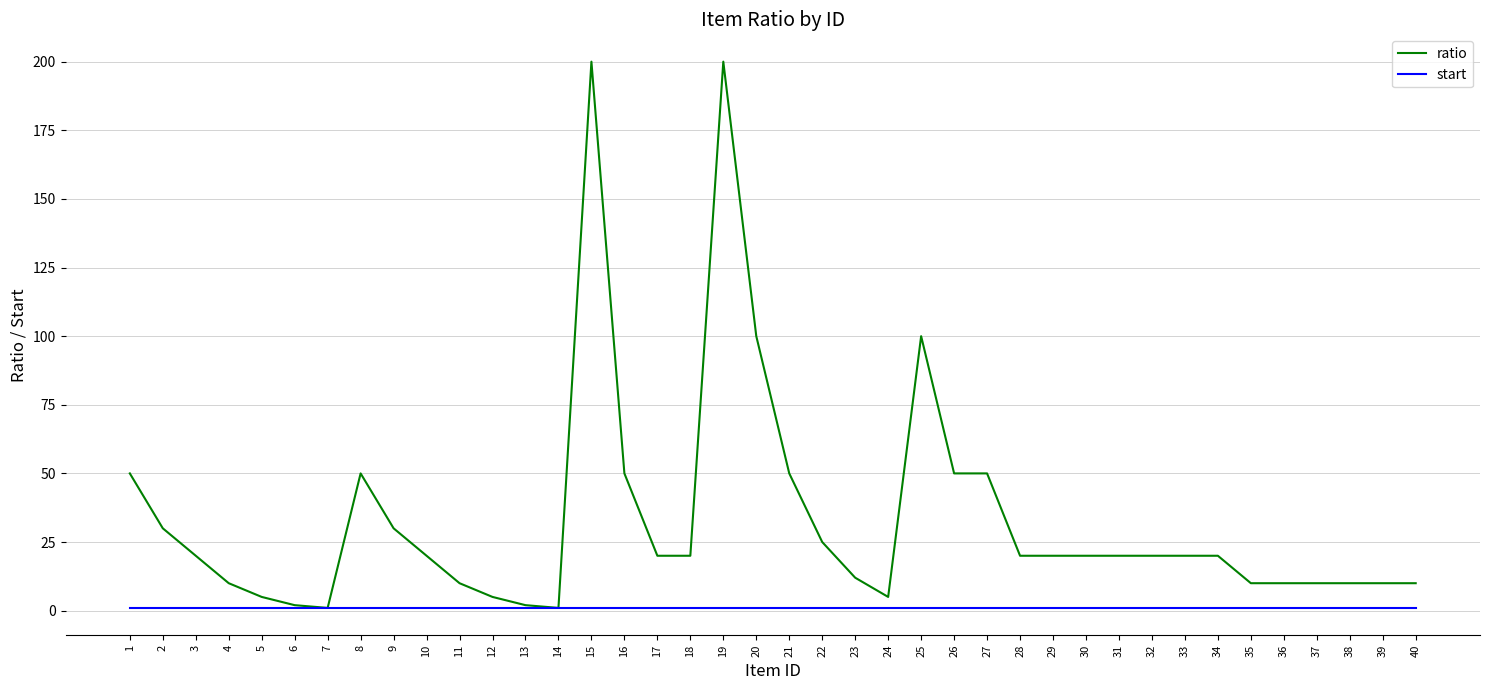

Reading left to right, list all the values displayed in this chart.

ratio: 1=50	2=30	3=20	4=10	5=5	6=2	7=1	8=50	9=30	10=20	11=10	12=5	13=2	14=1	15=200	16=50	17=20	18=20	19=200	20=100	21=50	22=25	23=12	24=5	25=100	26=50	27=50	28=20	29=20	30=20	31=20	32=20	33=20	34=20	35=10	36=10	37=10	38=10	39=10	40=10
start: 1=1	2=1	3=1	4=1	5=1	6=1	7=1	8=1	9=1	10=1	11=1	12=1	13=1	14=1	15=1	16=1	17=1	18=1	19=1	20=1	21=1	22=1	23=1	24=1	25=1	26=1	27=1	28=1	29=1	30=1	31=1	32=1	33=1	34=1	35=1	36=1	37=1	38=1	39=1	40=1